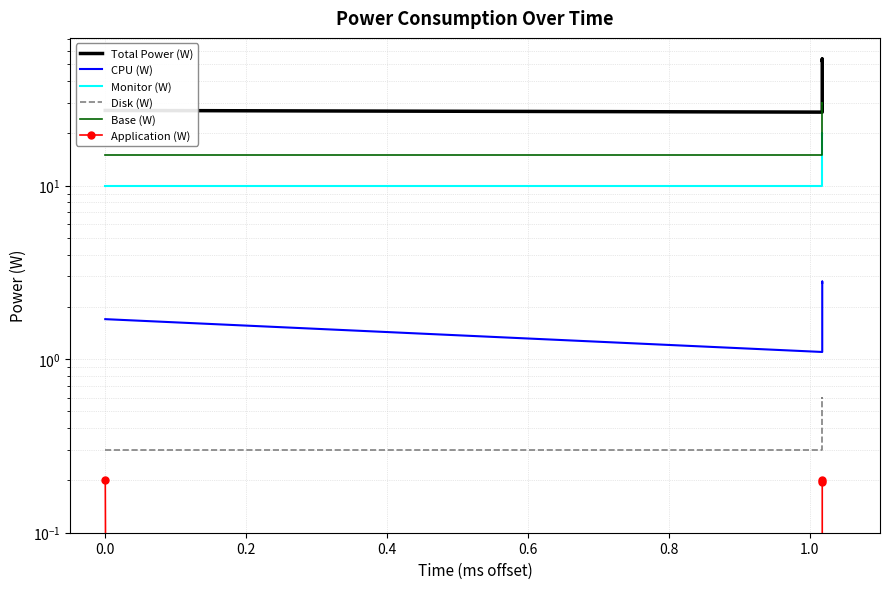

In Total Power (W), how many points are lower than both neighbors (excluding endpoints)?

1